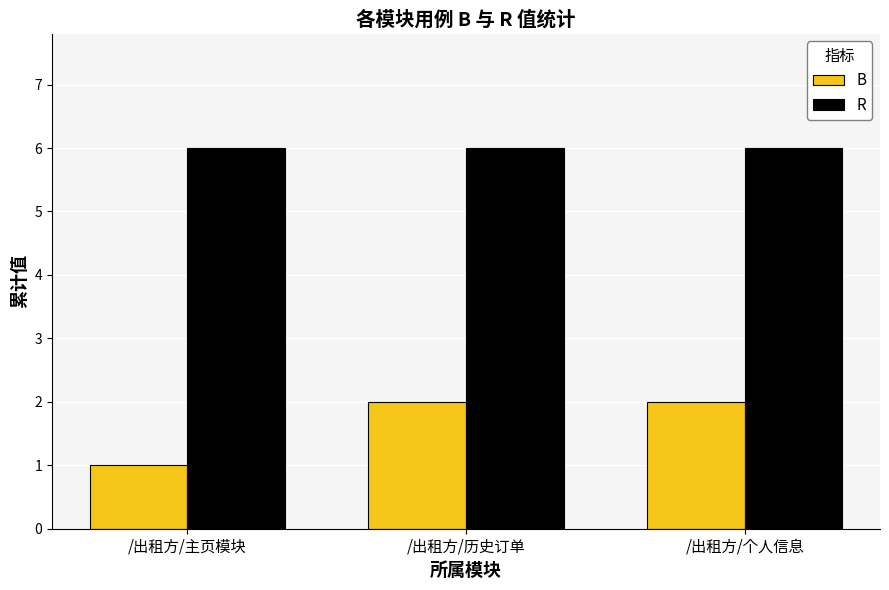

What is the difference between the maximum and minimum values in the B series?

1